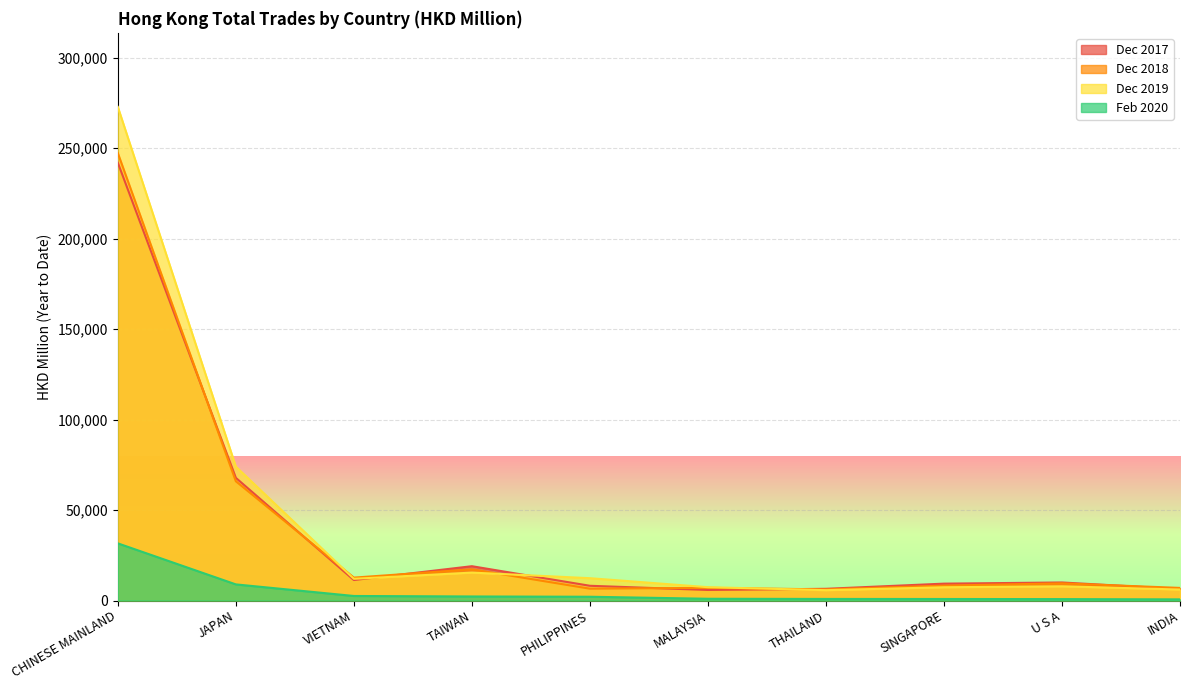

Between All Countries and MALAYSIA, which series saw the biggest shift?

201912